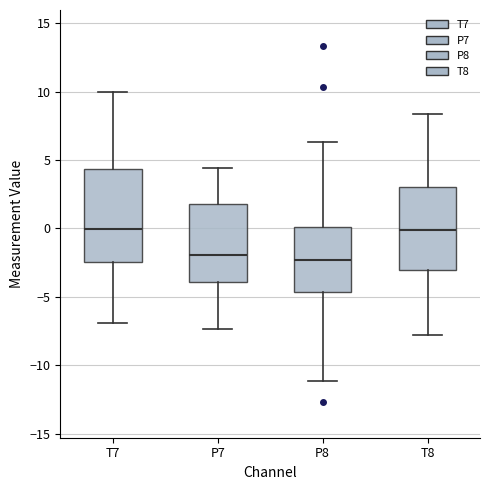

Reading left to right, transcribe this box plot: for each box, give where its median line is, the range the box spans, and where its two whiskers end, as read against the y-axis. The values are not printed on the chart, so give them approximately, as read against the axis.

T7: median 0.0, box -2.5 to 4.5, whiskers -7.0 to 10.0
P7: median -2.0, box -4.0 to 2.0, whiskers -7.5 to 4.5
P8: median -2.5, box -4.5 to 0.0, whiskers -11.0 to 6.5
T8: median 0.0, box -3.0 to 3.0, whiskers -8.0 to 8.5